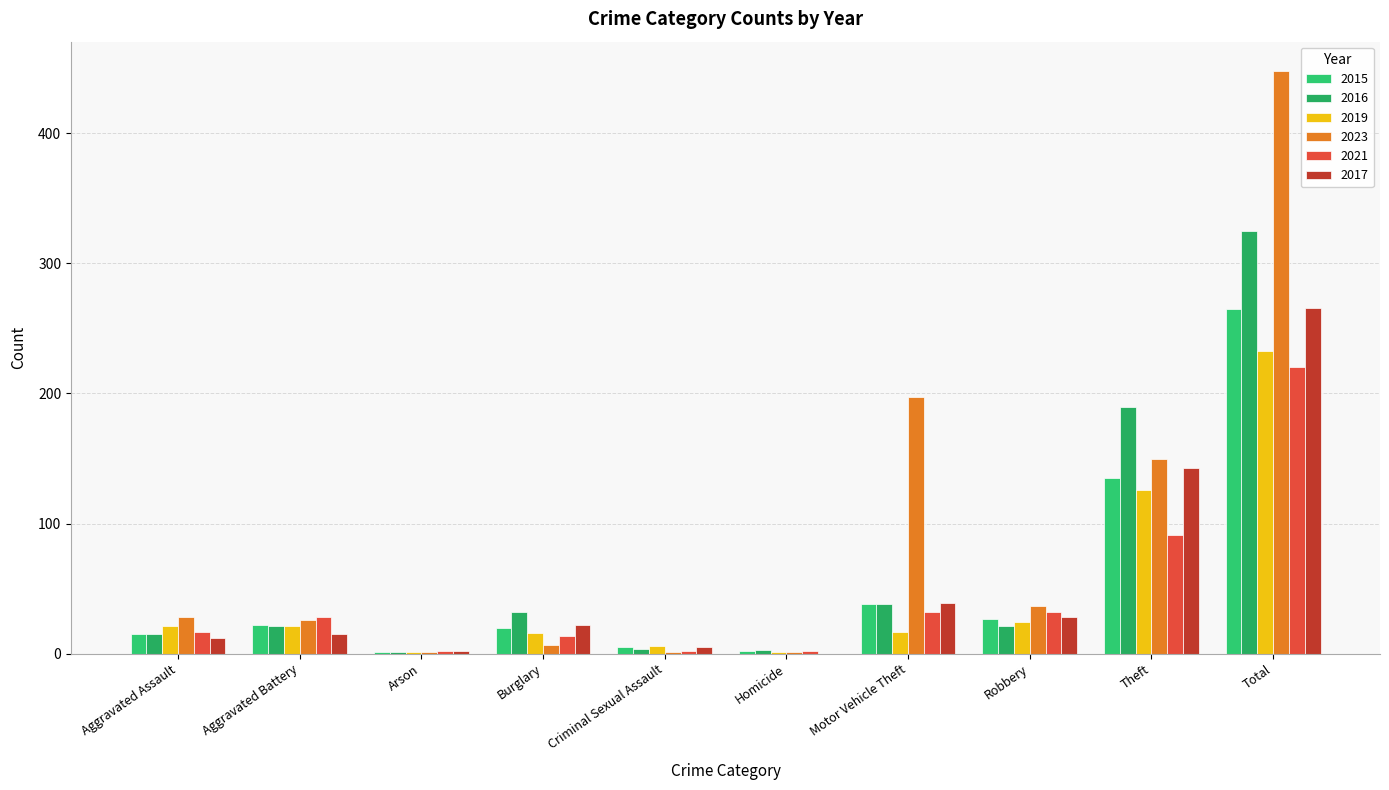

Which series has the largest range (max minus min)?

2023